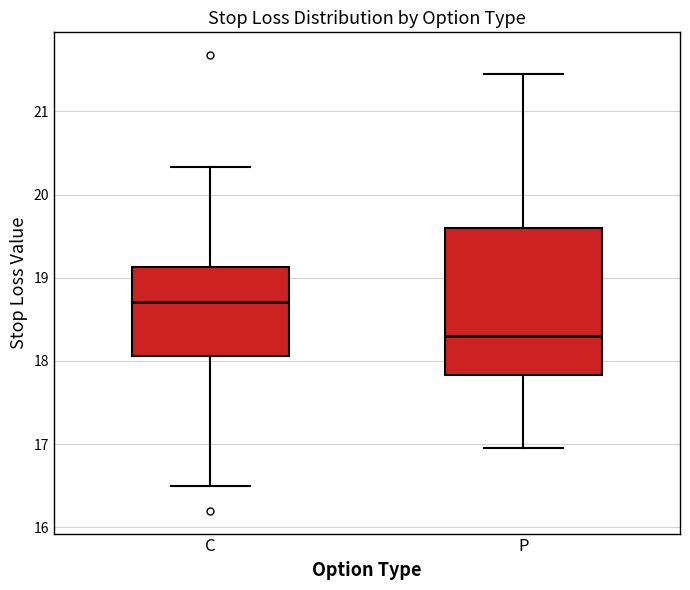

Which box is the tallest, from its lower edge to its upper edge?

P